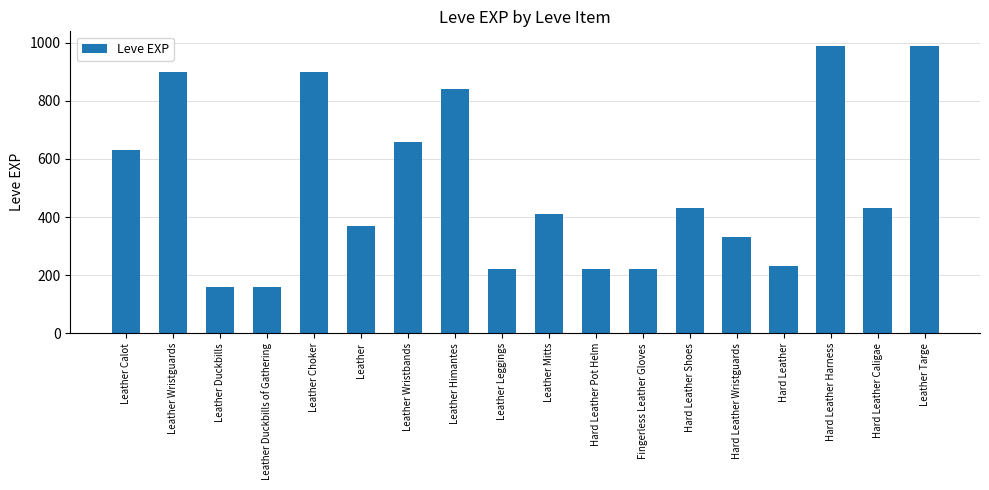

The chart shows a value of 990 at Leather Targe. True or false?

True